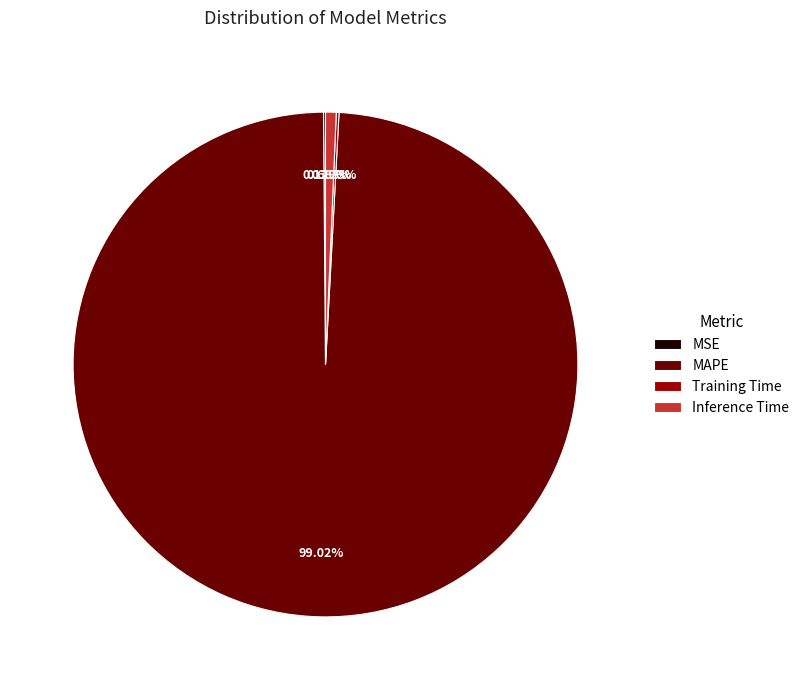

What is the majority slice?

MAPE